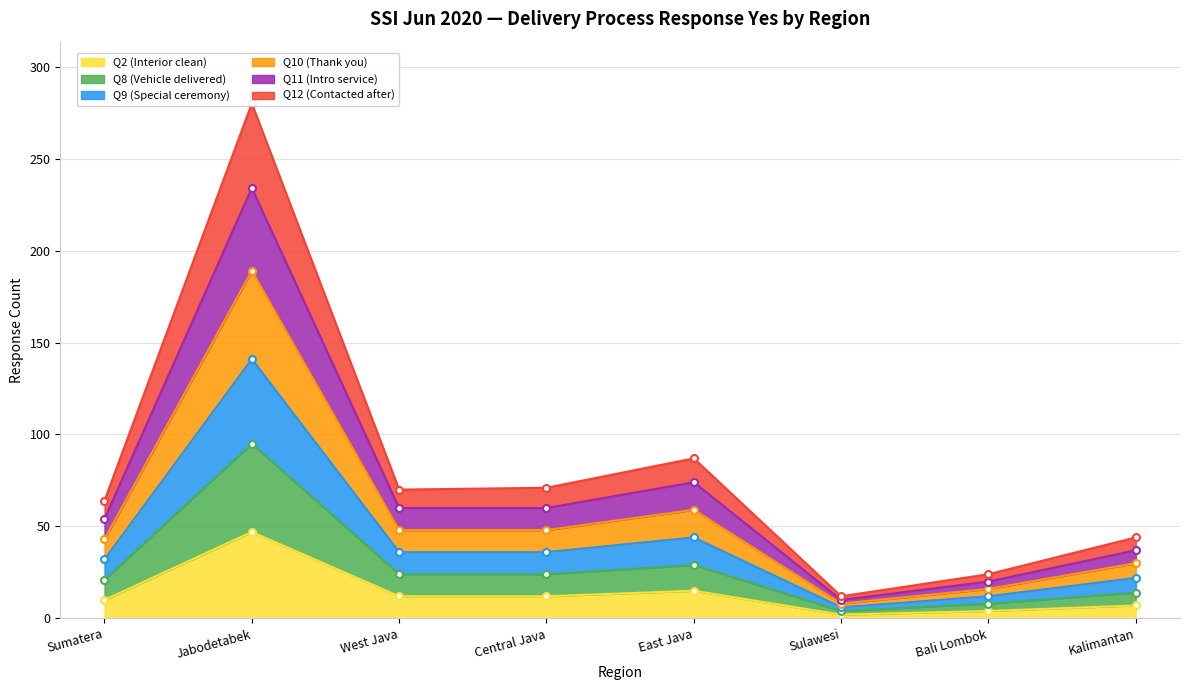

How many values in the Q10 (Thank you) series are below 48?

4